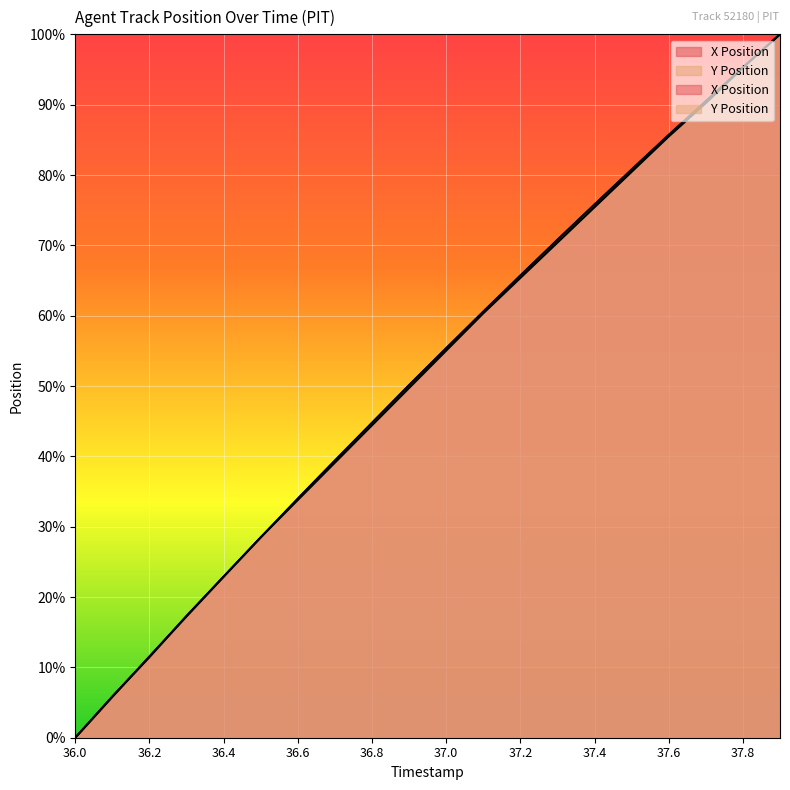

How many series are shown in this chart?

2